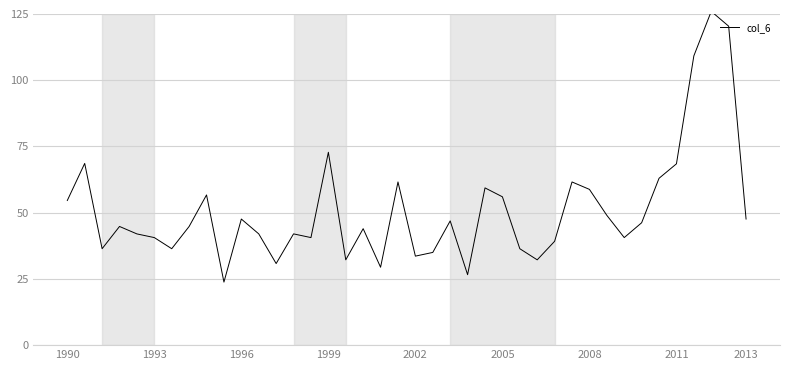

How many lines are shown in the chart?

1